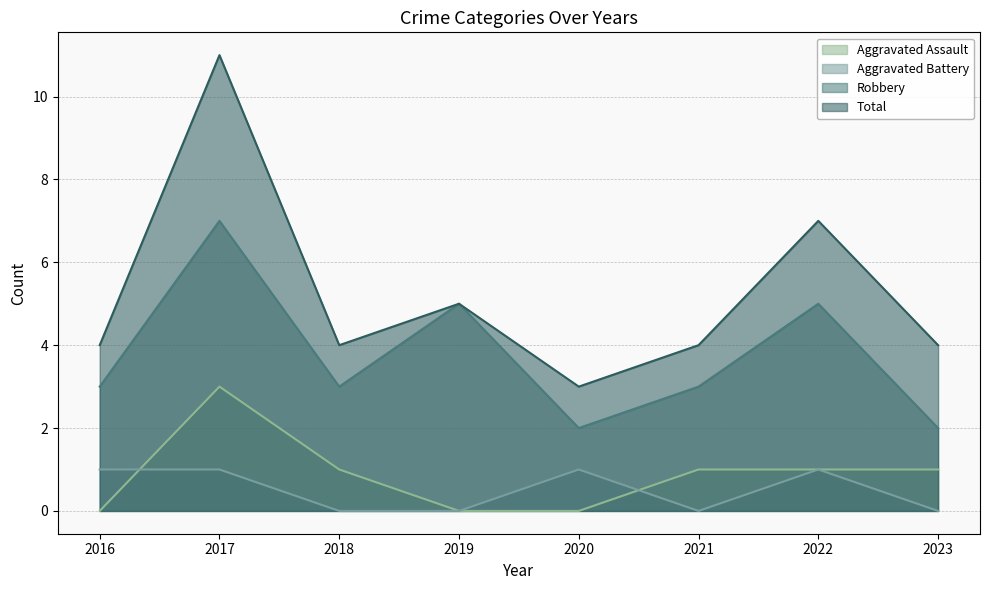

How many data points in Aggravated Assault are above 1?

1